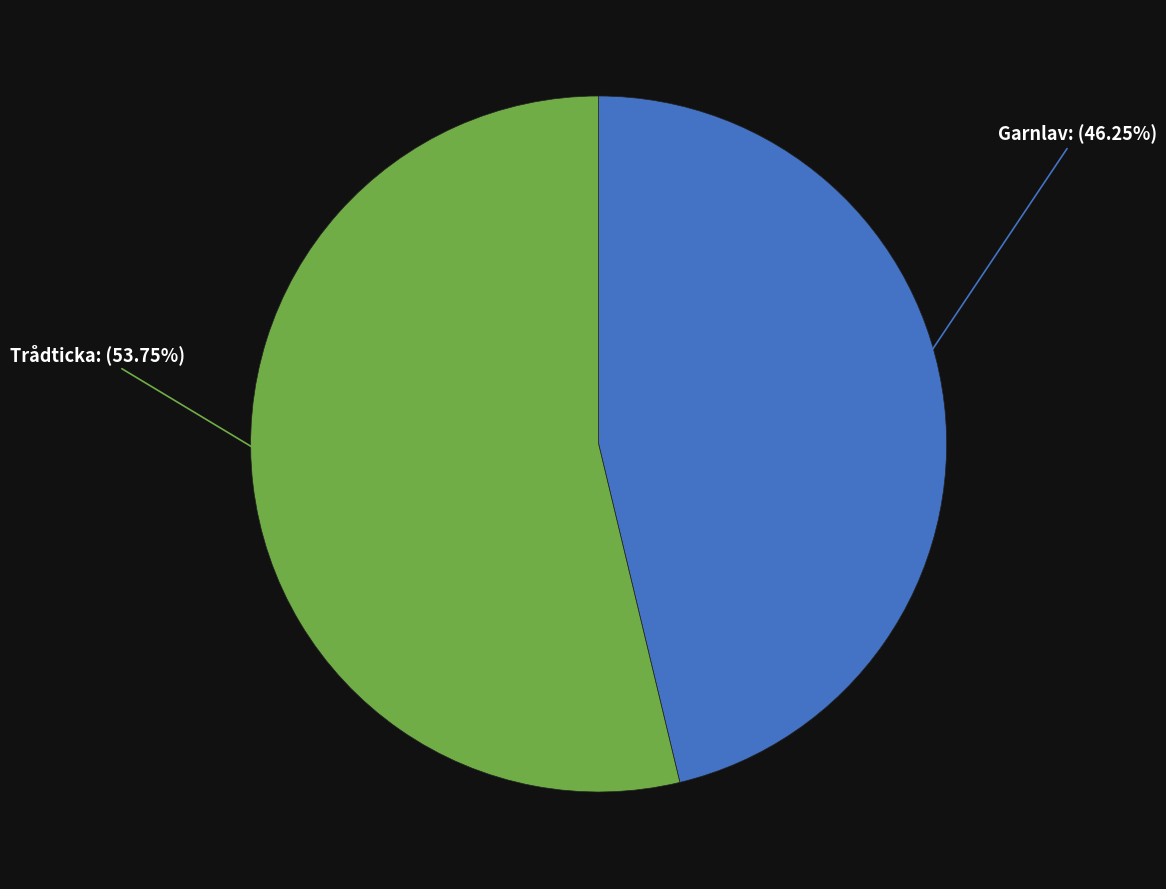

Is there a majority slice in this chart?

Yes